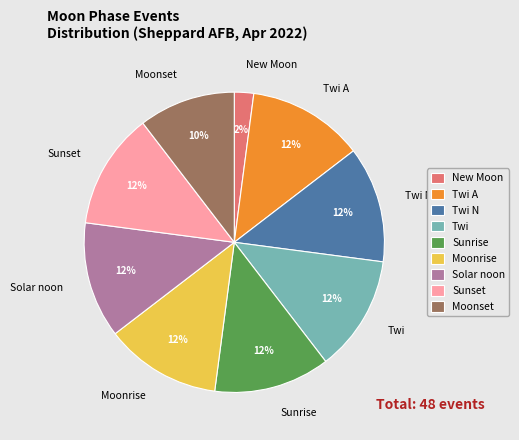

Which slice is the smallest?

New Moon